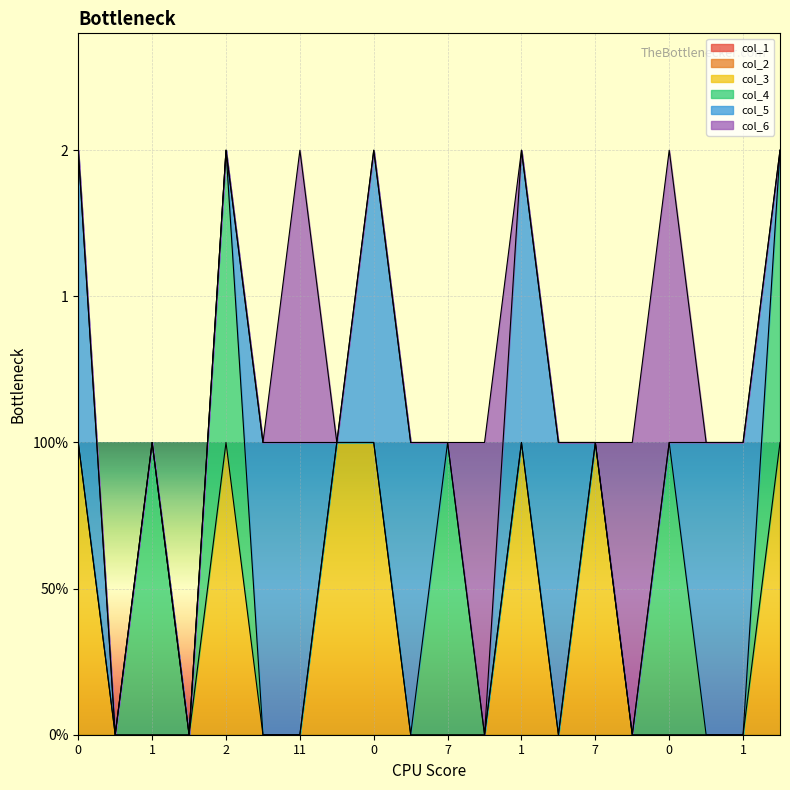

Reading left to right, what are all the values shown in this chart?

col_1: 0=0	2=0	1=0	7=0	2=0	11=0	11=0	0=0	0=0	7=0	7=0	0=0	1=0	7=0	7=0	7=0	0=0	2=0	1=0	7=0
col_2: 0=0	2=0	1=0	7=0	2=0	11=0	11=0	0=0	0=0	7=0	7=0	0=0	1=0	7=0	7=0	7=0	0=0	2=0	1=0	7=0
col_3: 0=1	2=0	1=0	7=0	2=1	11=0	11=0	0=1	0=1	7=0	7=0	0=0	1=1	7=0	7=1	7=0	0=0	2=0	1=0	7=1
col_4: 0=0	2=0	1=1	7=0	2=1	11=0	11=0	0=0	0=0	7=0	7=1	0=0	1=0	7=0	7=0	7=0	0=1	2=0	1=0	7=1
col_5: 0=1	2=0	1=0	7=0	2=0	11=1	11=1	0=0	0=1	7=1	7=0	0=0	1=1	7=1	7=0	7=0	0=0	2=1	1=1	7=0
col_6: 0=0	2=0	1=0	7=0	2=0	11=0	11=1	0=0	0=0	7=0	7=0	0=1	1=0	7=0	7=0	7=1	0=1	2=0	1=0	7=0